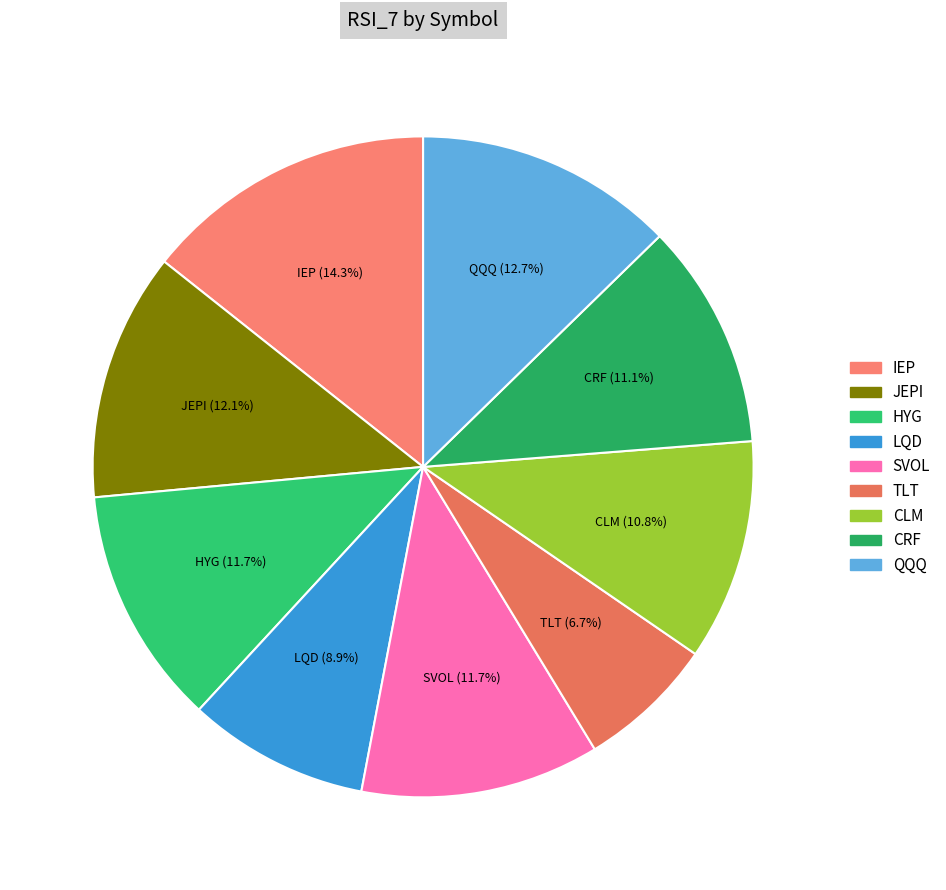

What percentage do QQQ and CRF together represent?

23.8%